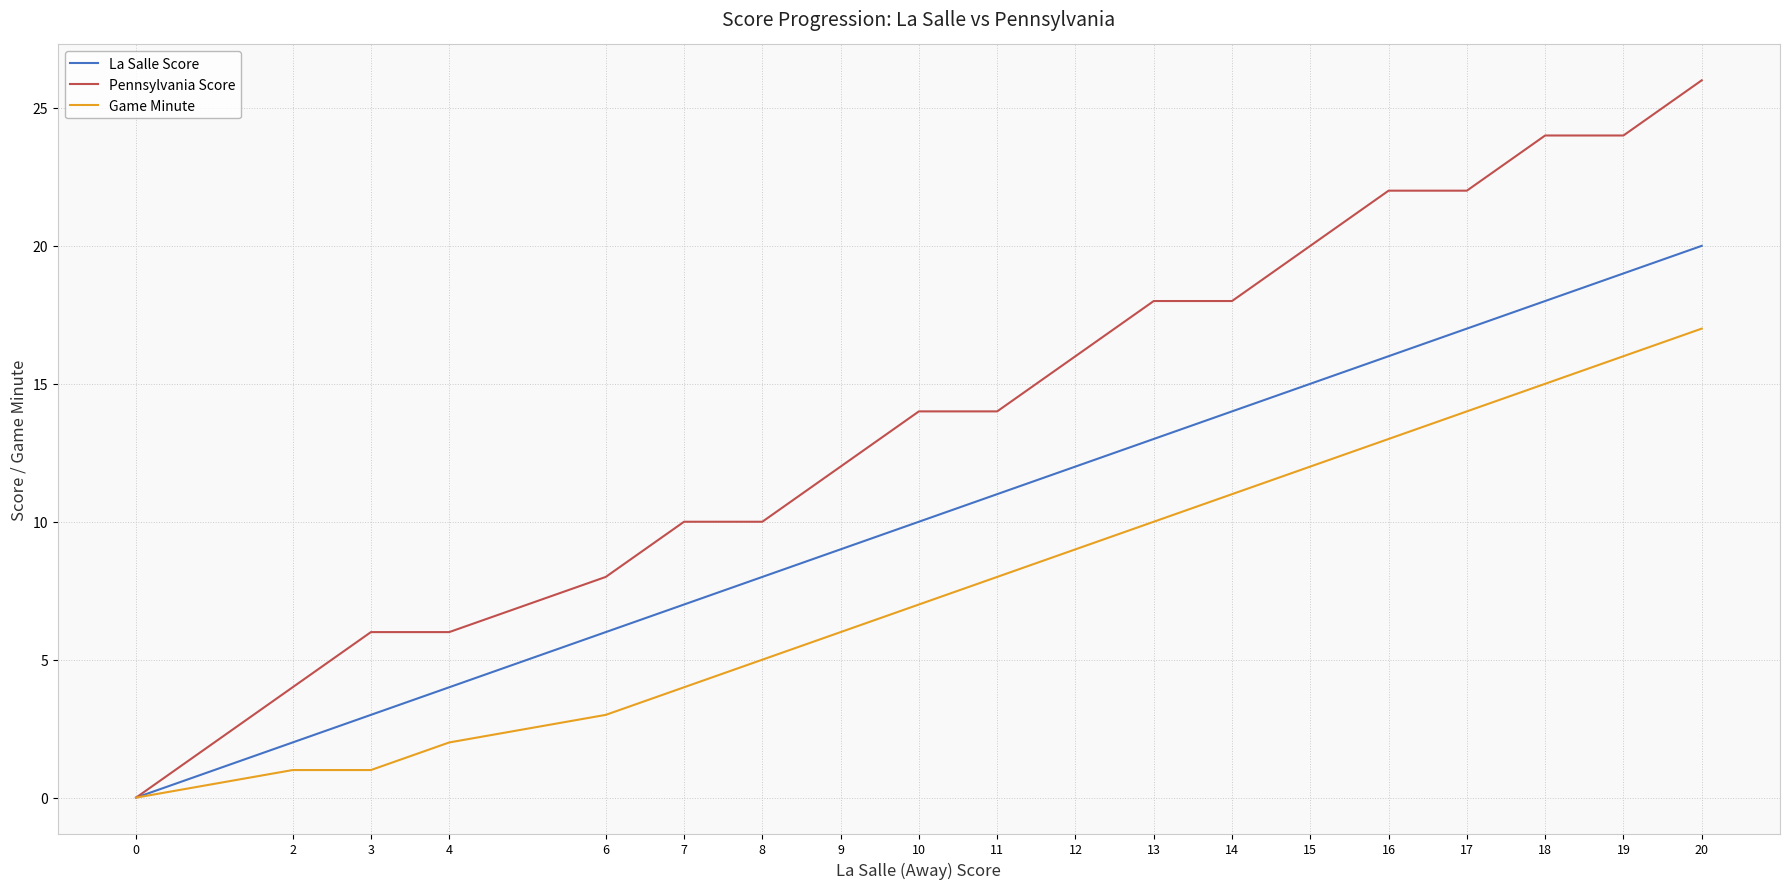

The value of Pennsylvania Score at 19 is 24. True or false?

True